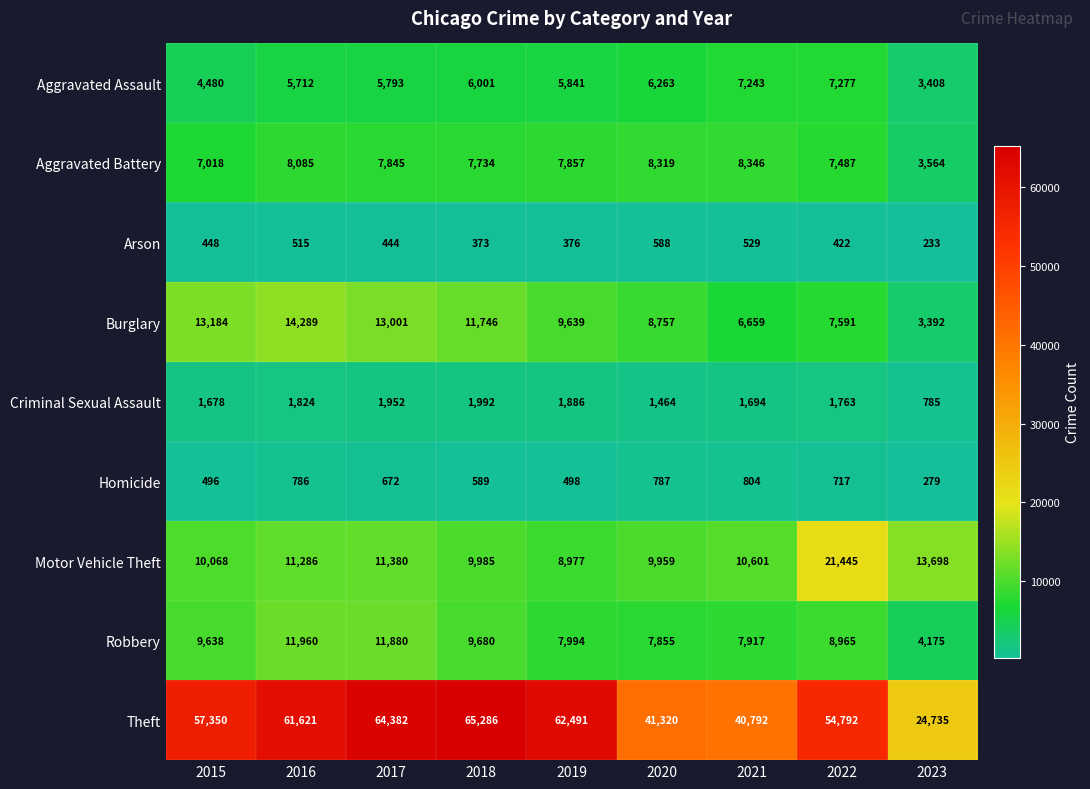

The value of Motor Vehicle Theft at 2018 is 9985. True or false?

True